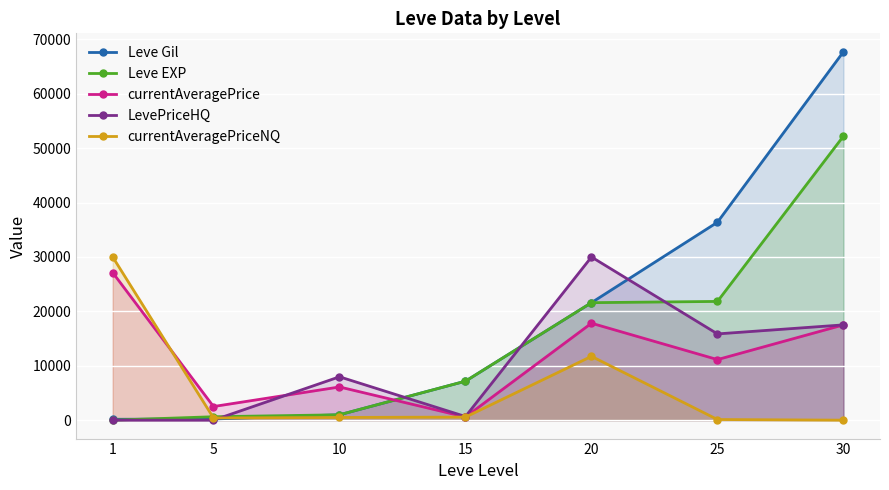

What is the value of the Leve EXP point at the 4th from the left?

7170